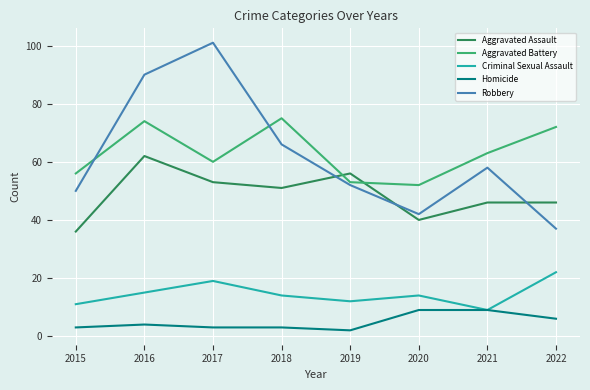

Which label corresponds to the largest value in the chart?

2017